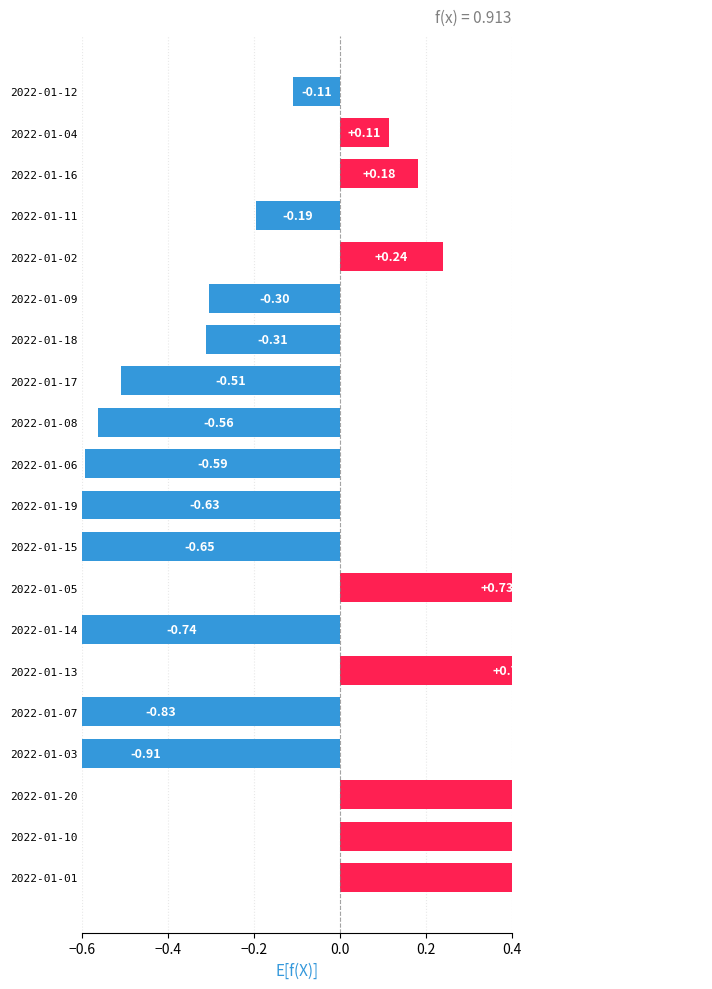

Reading left to right, list all the values displayed in this chart.

1.6	1.6	1.1	-0.9	-0.8	0.8	-0.7	0.7	-0.7	-0.6	-0.6	-0.6	-0.5	-0.3	-0.3	0.2	-0.2	0.2	0.1	-0.1